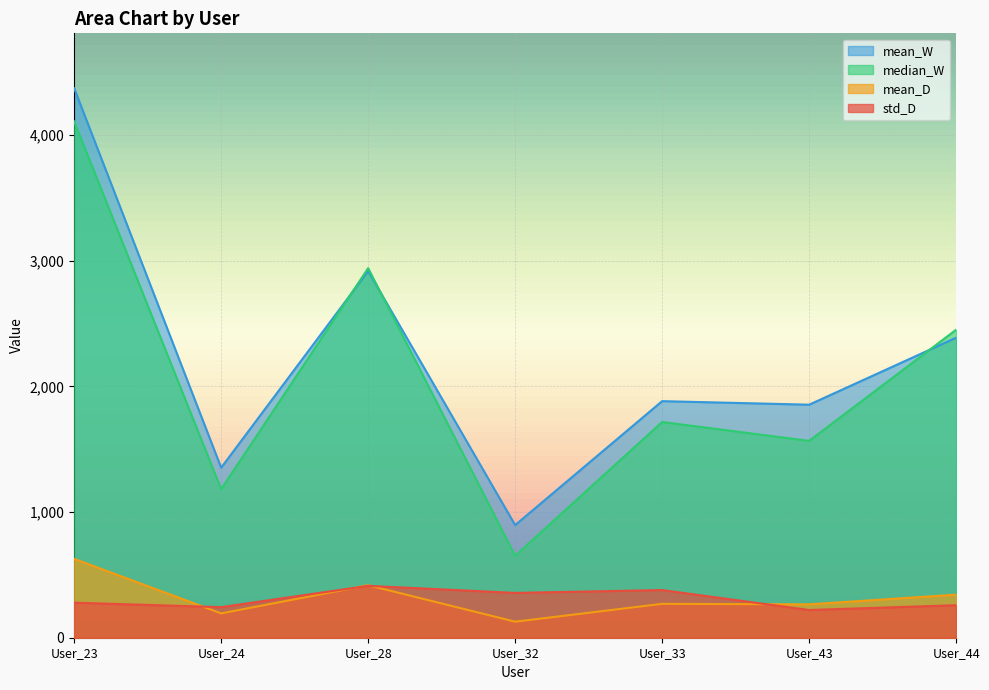

Where is mean_W nearest to the value 2635?

User_44